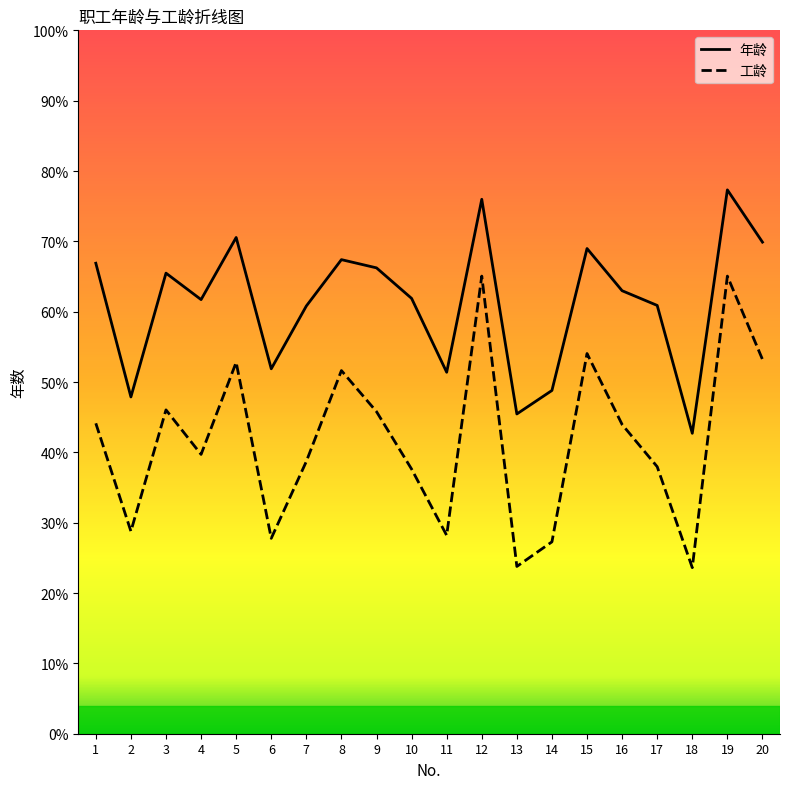

What is the average value of the 工龄 series?

41.8